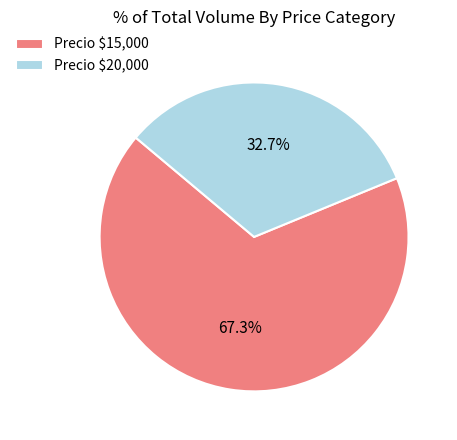

Which category has the biggest portion of the pie?

Precio $15,000